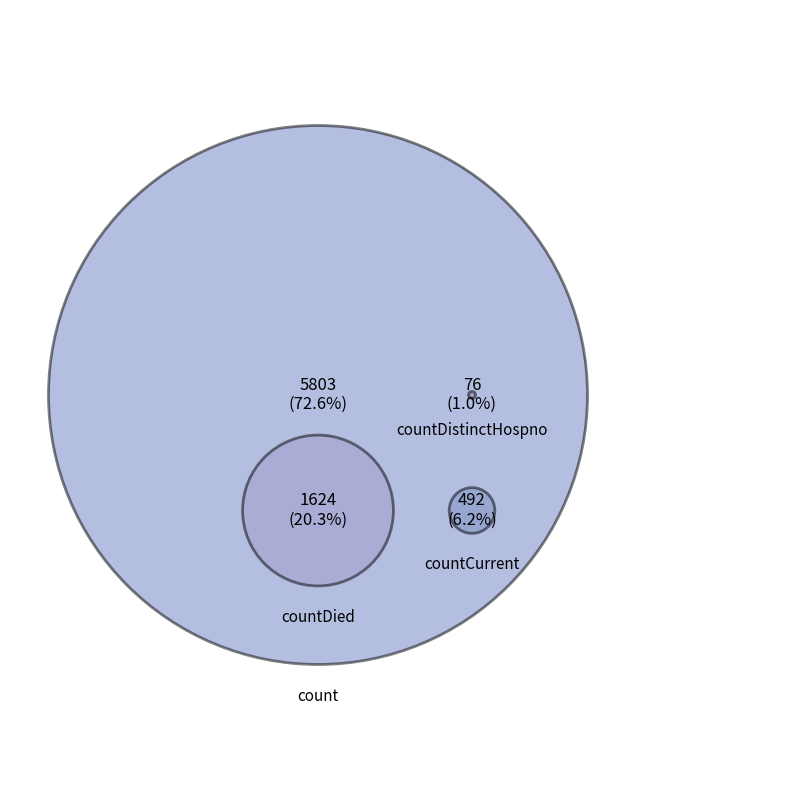

Combined, what portion of the pie is countCurrent and countDied?

26.5%